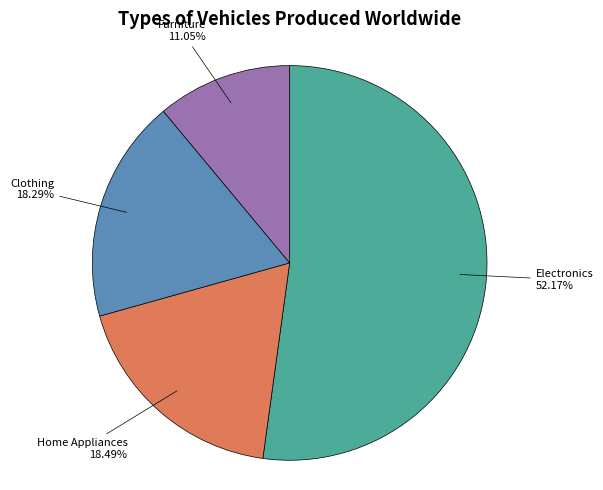

How many segments does this pie chart have?

4